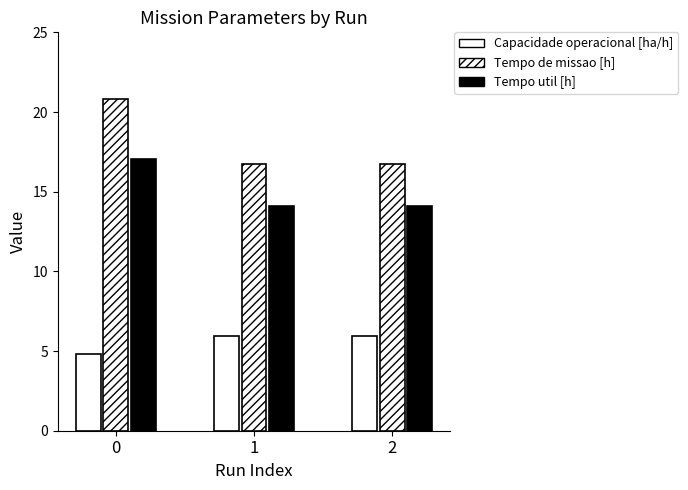

Which series has the largest range (max minus min)?

Tempo de missao [h]